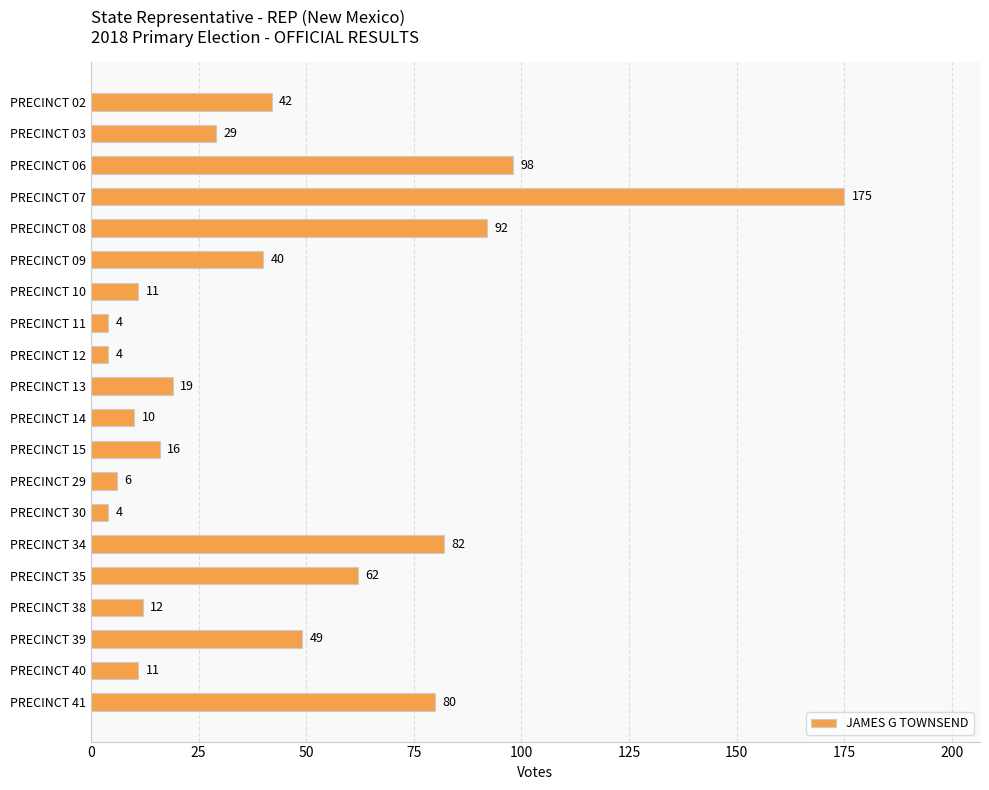

What is the smallest value displayed?

4